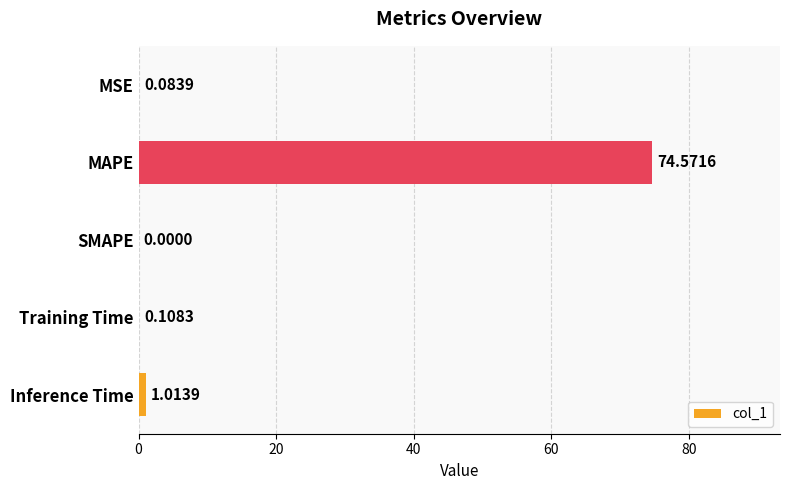

What is the change in value from MAPE to Training Time?

-74.5